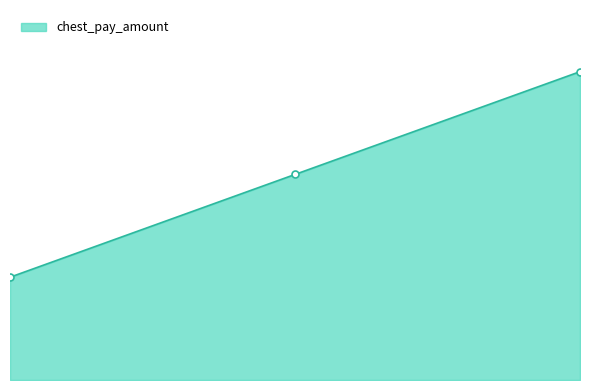

Does the chart have visible grid lines?

No